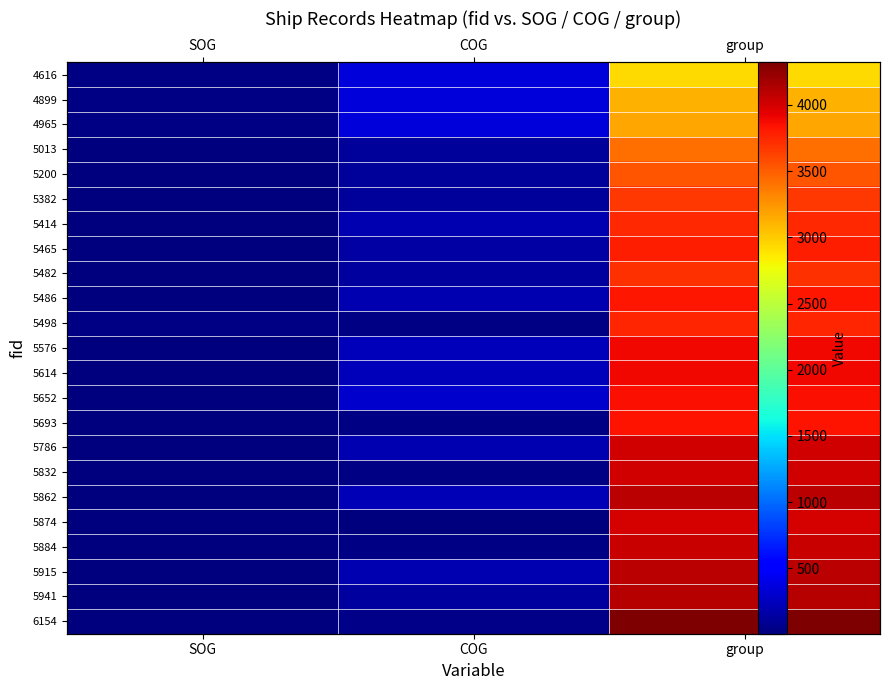

What is the difference between the maximum and second lowest values in the 5614 series?

3648.3